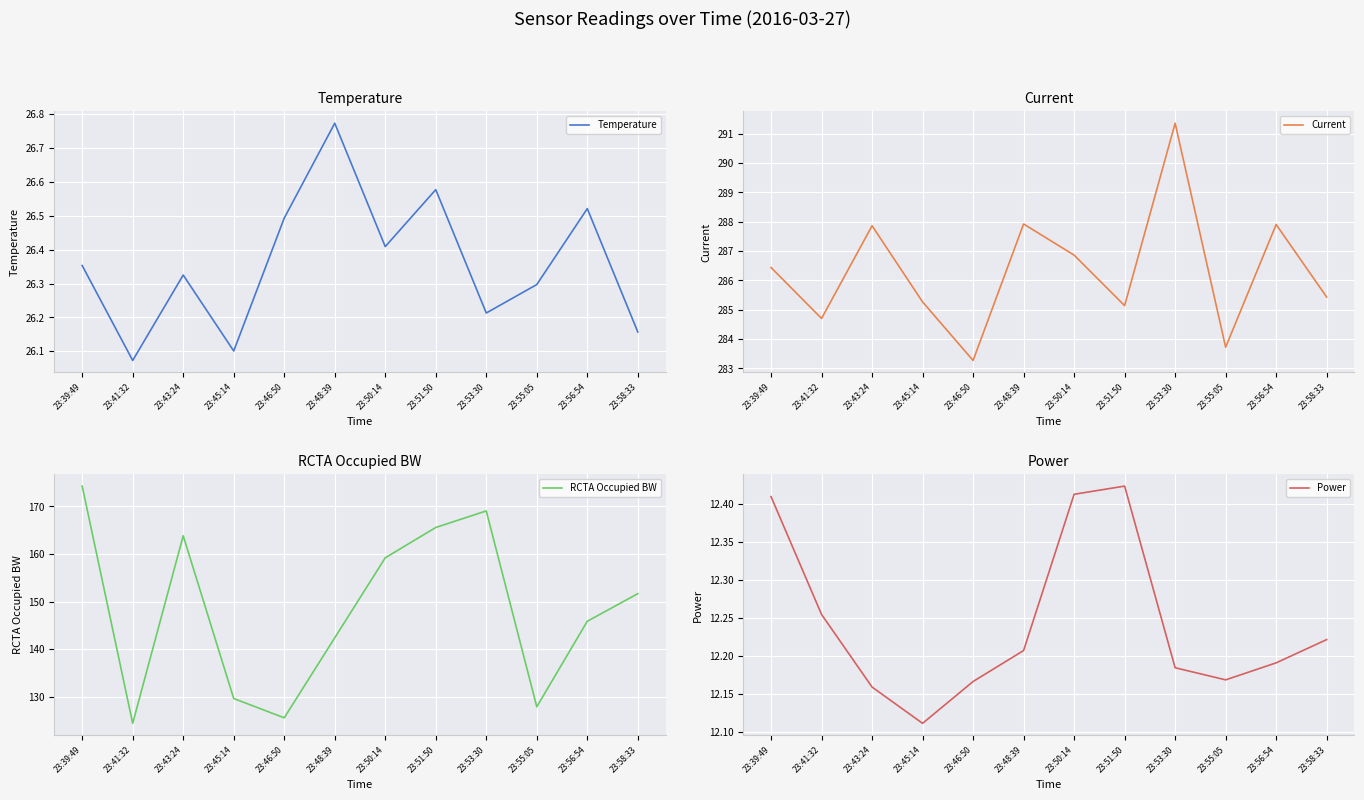

What is the label of the 11th point from the left?

23:56:54